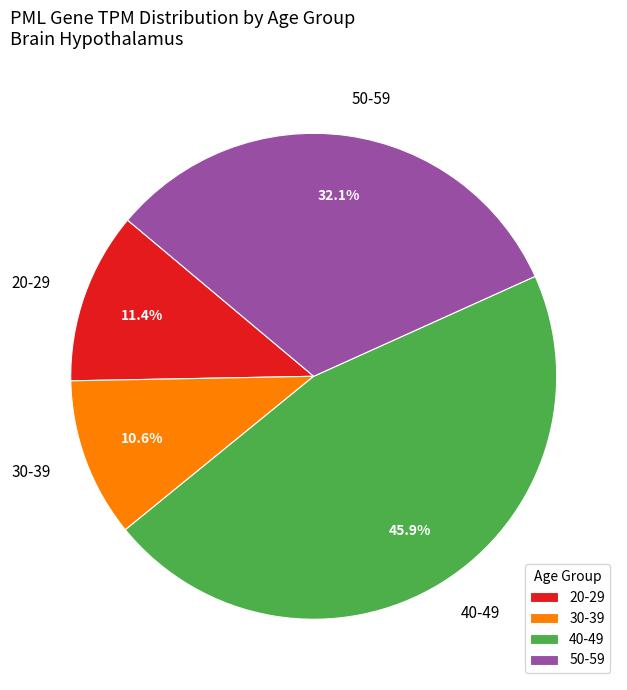

Which has a higher value, 20-29 or 40-49?

40-49